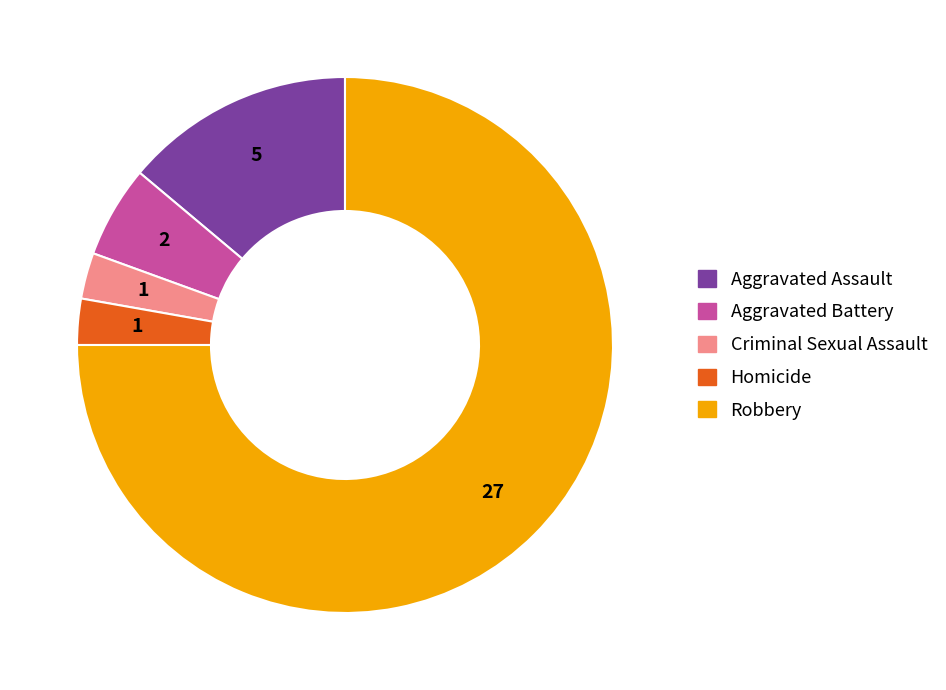

Approximately how many times larger is the value at Aggravated Battery compared to Robbery?

0.1